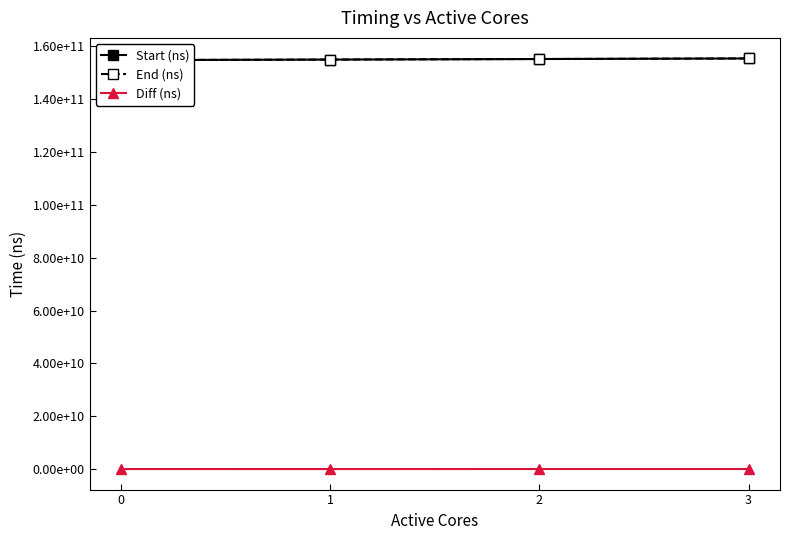

What is the difference between the second highest and minimum values in the Diff (ns) series?

7298090